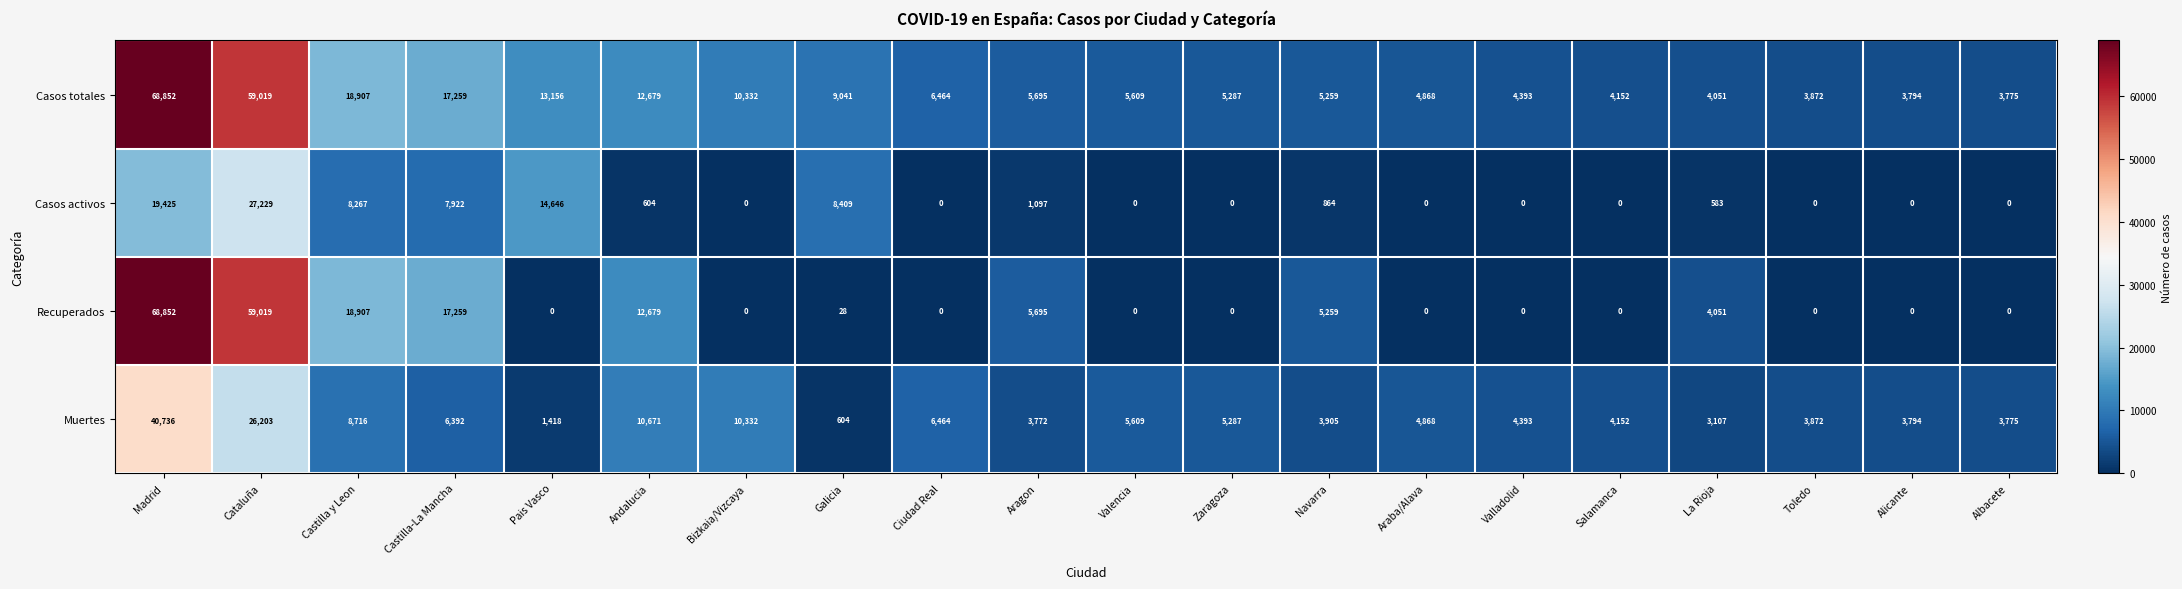

Count the number of categories in the chart.

20